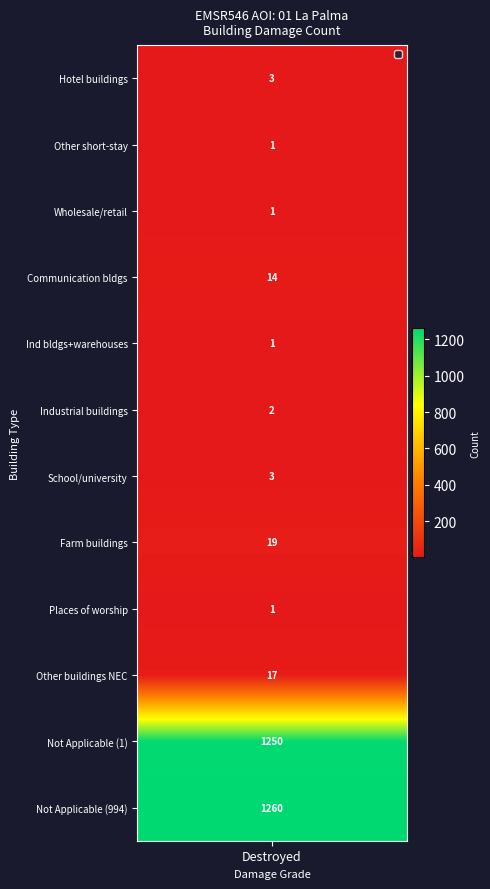

Which series has the largest total across all categories?

Not Applicable (or_src 994)